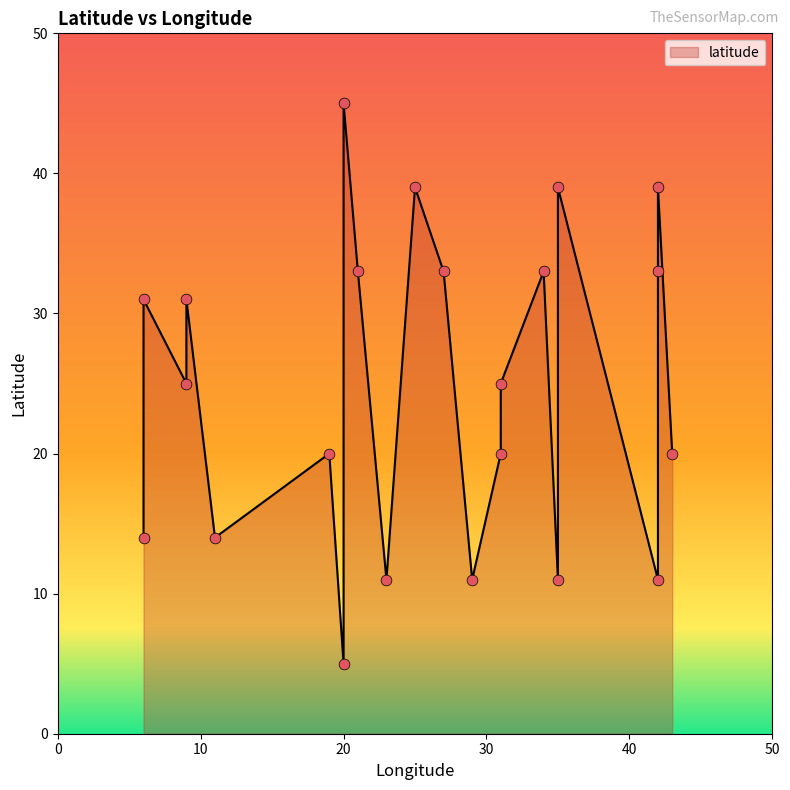

What is the ratio of the value at 31 to the value at 9?

0.6